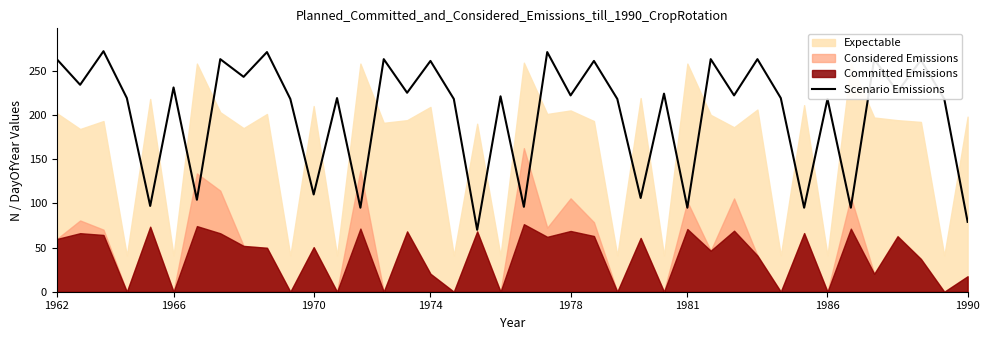

What is the highest value of the Scenario Emissions series?

272